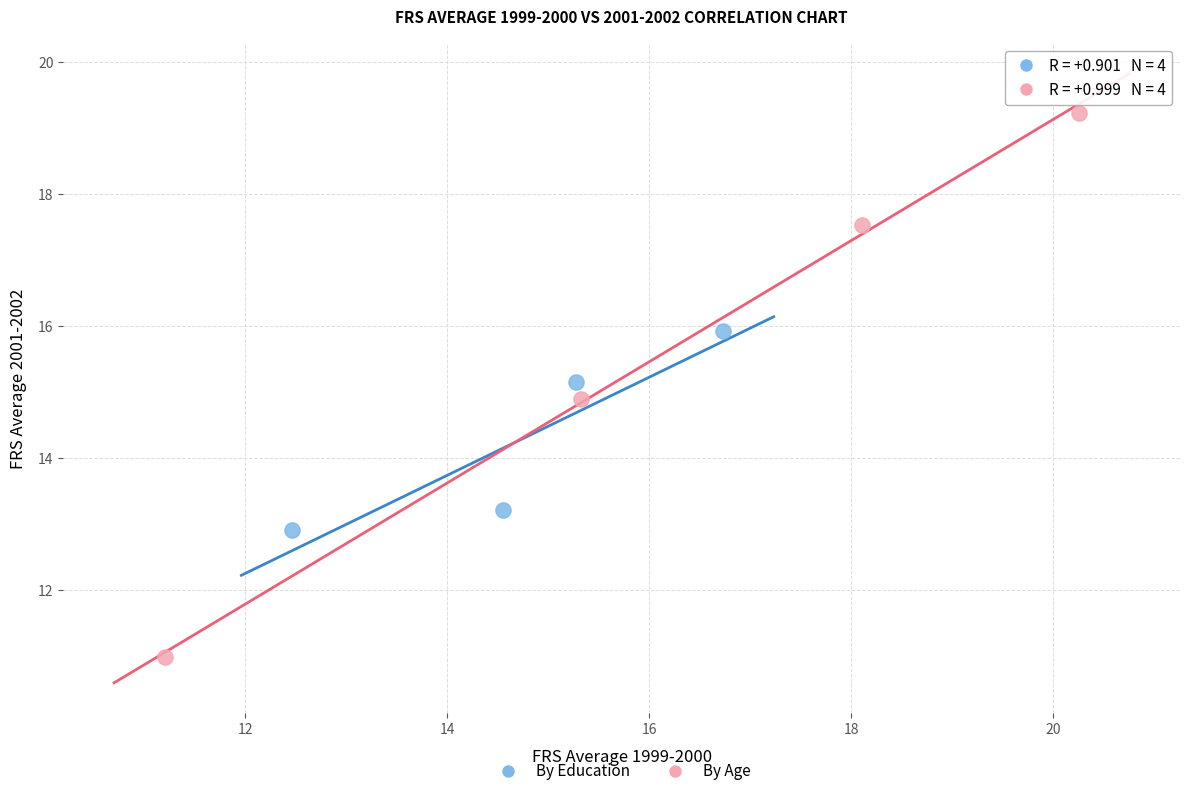

Which series has the largest Y range (max minus min)?

By Age